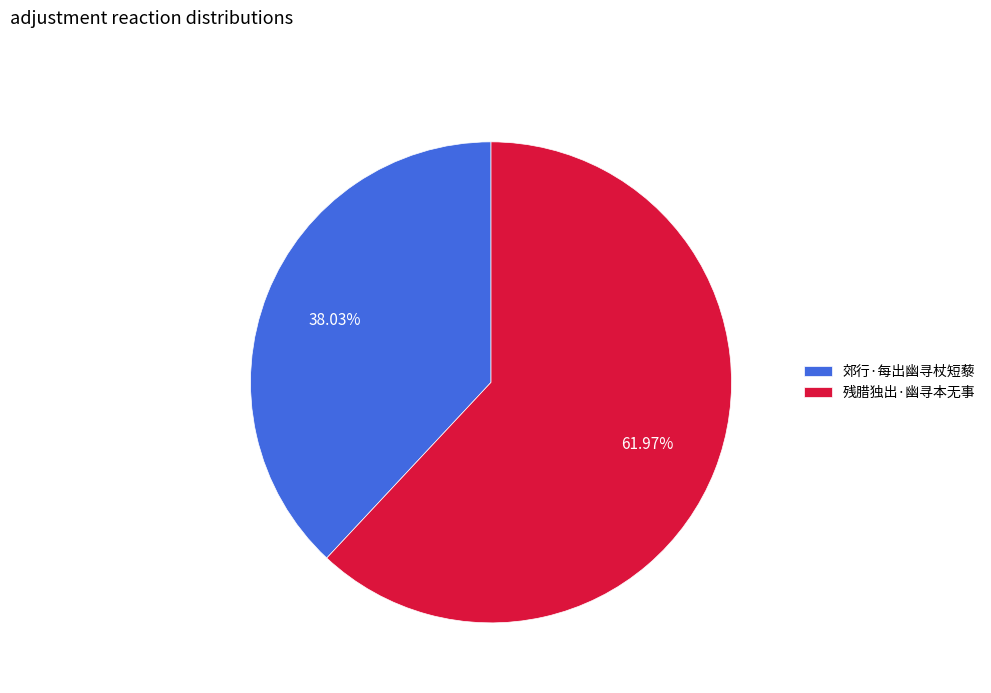

What is the total percentage of 残腊独出·幽寻本无事 and 郊行·每出幽寻杖短藜?

100.0%